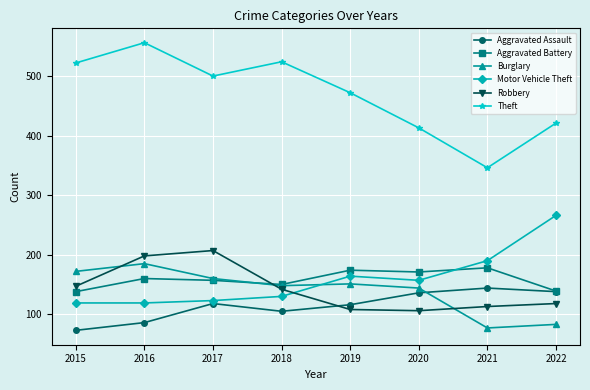

True or false: Burglary and Motor Vehicle Theft intersect in this chart.

True